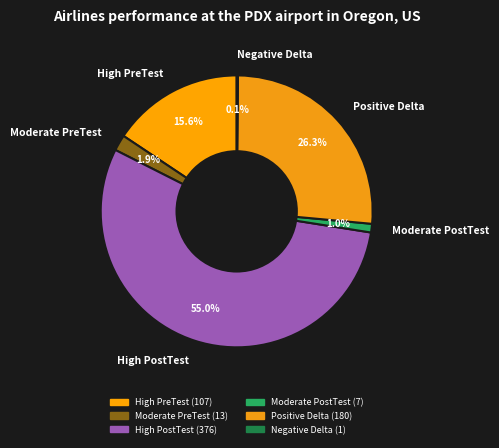

Is it true that Moderate PreTest is 2% of the pie?

True